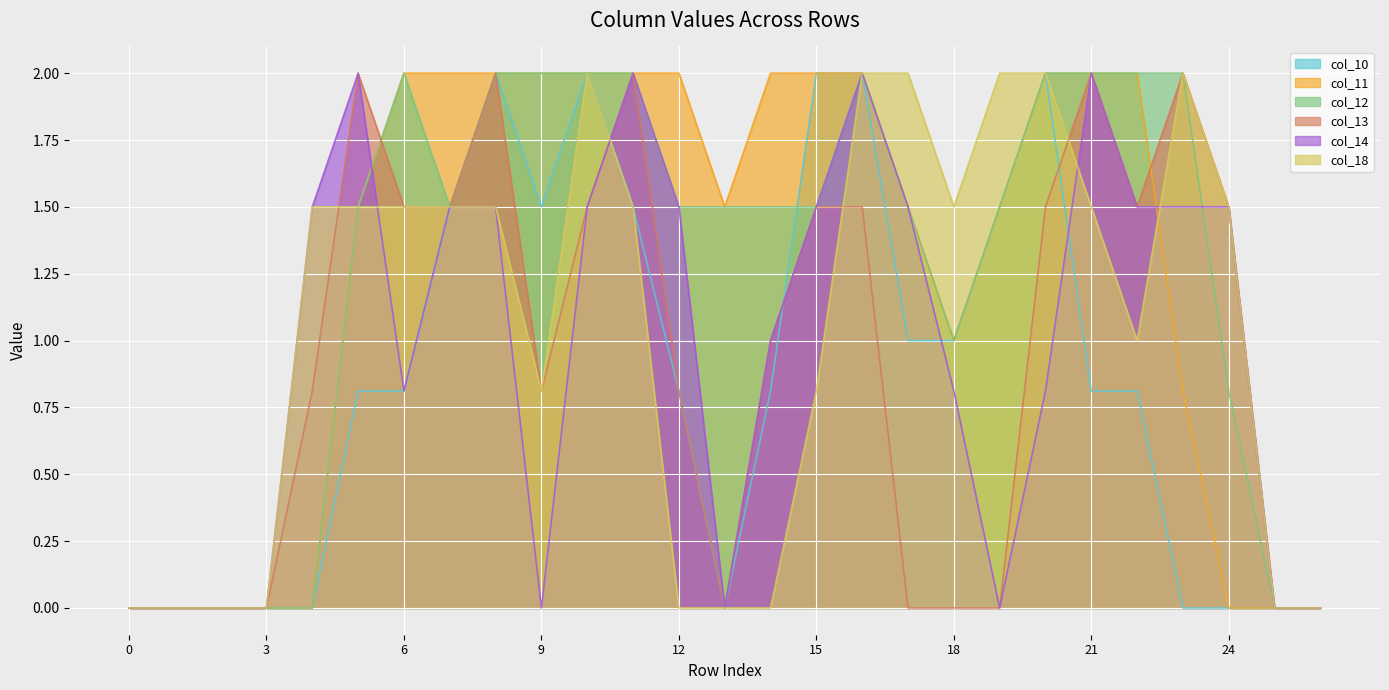

Which series has the largest range (max minus min)?

col_10